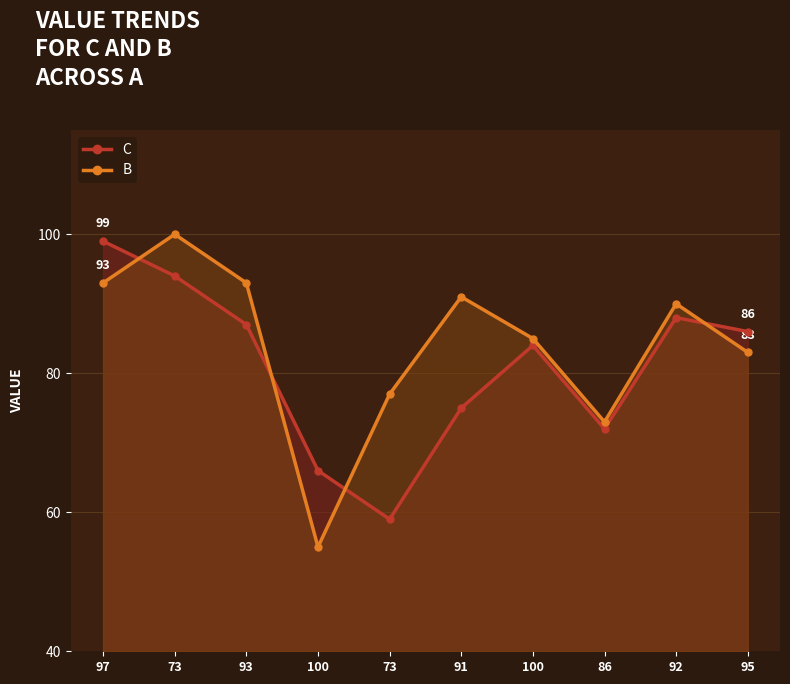

Reading left to right, transcribe all the data shown in this chart.

C: 99	94	87	66	59	75	84	72	88	86
B: 93	100	93	55	77	91	85	73	90	83